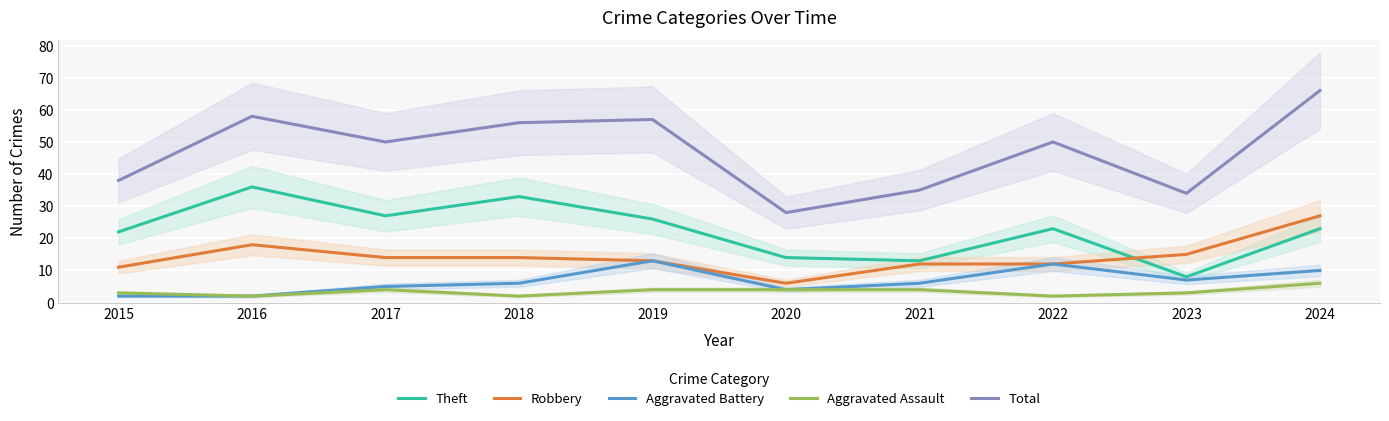

What is the total value across all series at 2017?

100